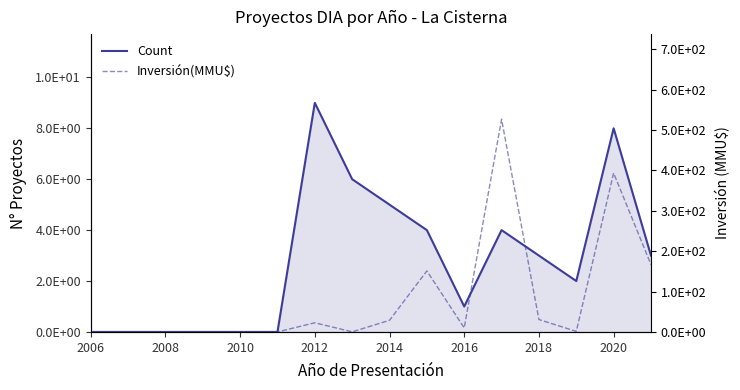

At how many categories does at least one series exceed 396?

1